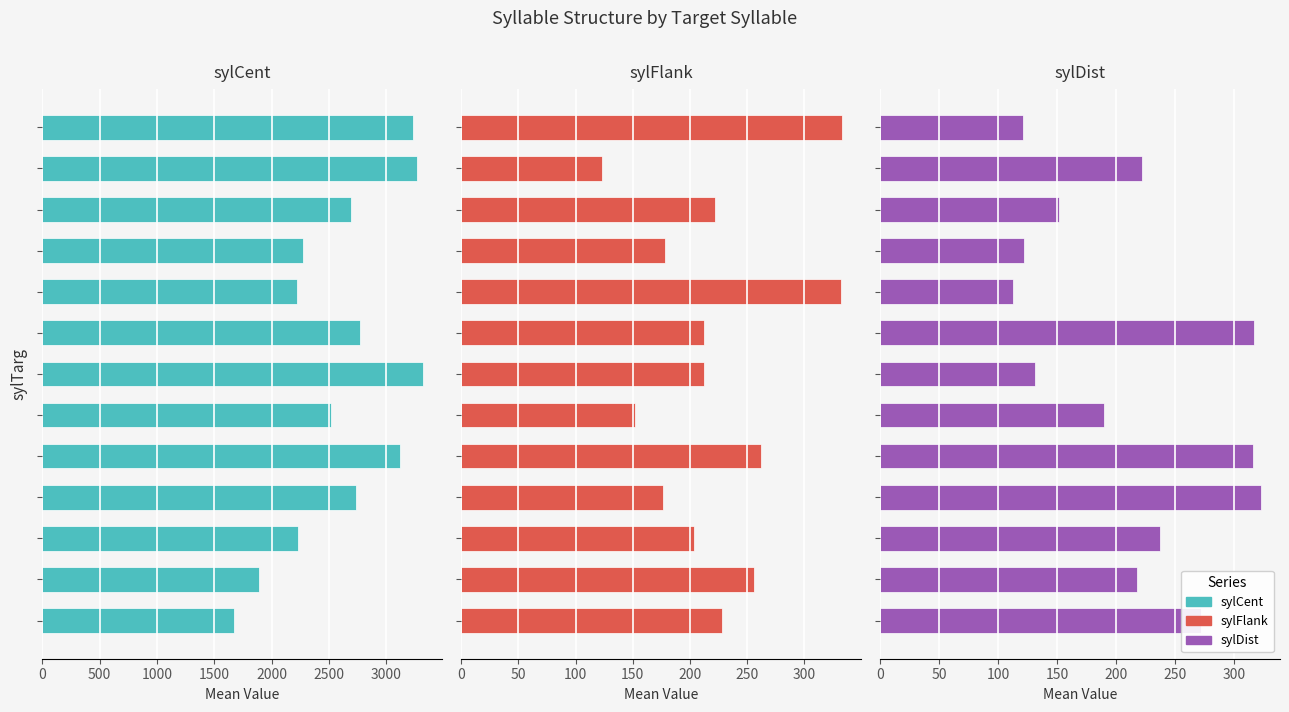

Is the value of sylDist at 0 greater than the value of sylFlank at 9?

Yes